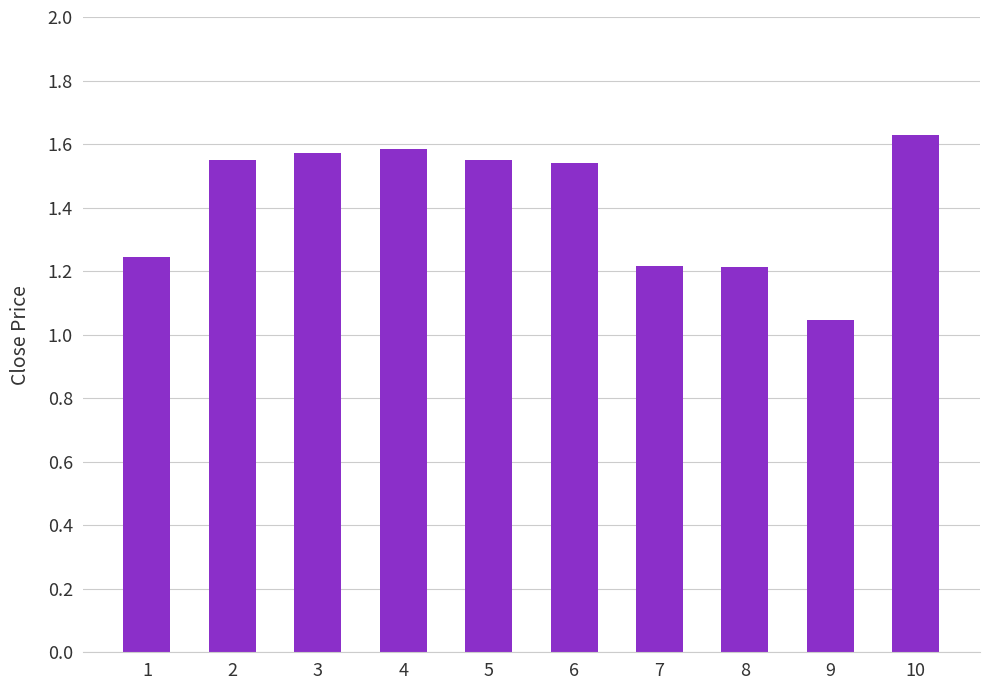

The chart shows a value of 1.2 at 7. True or false?

True